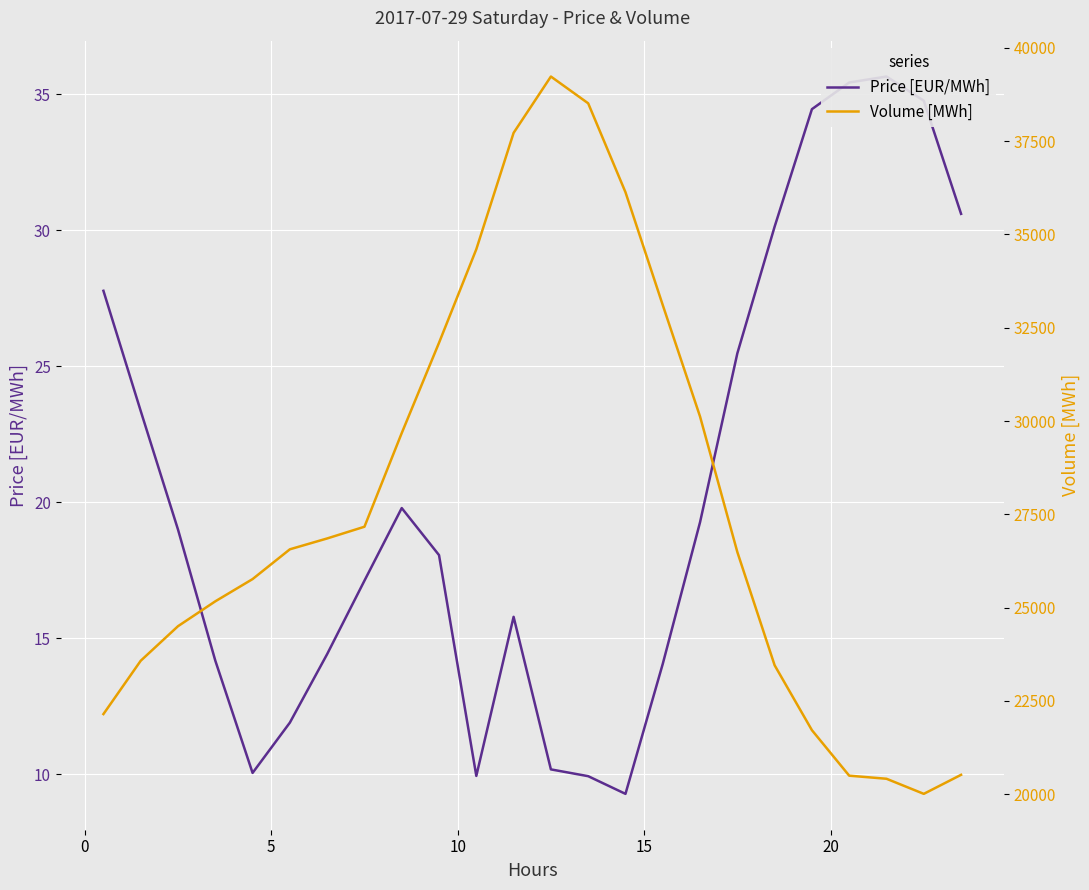

What is the smallest value displayed?

9.3